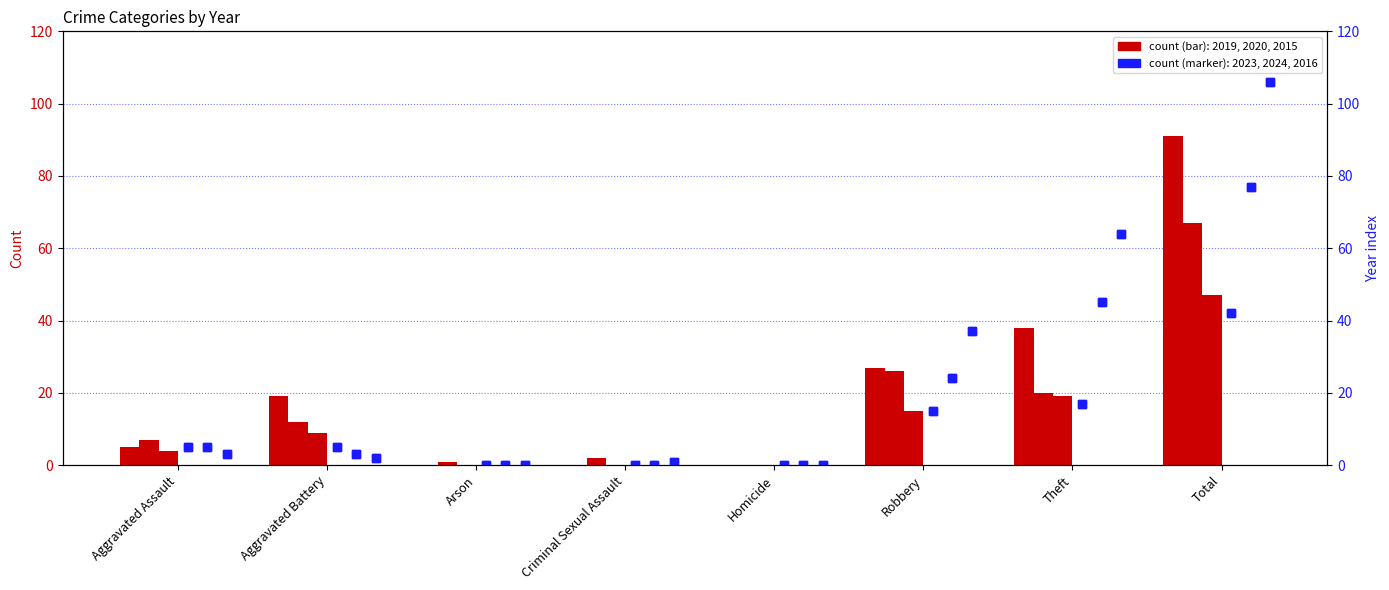

Which series has the largest total across all categories?

2016